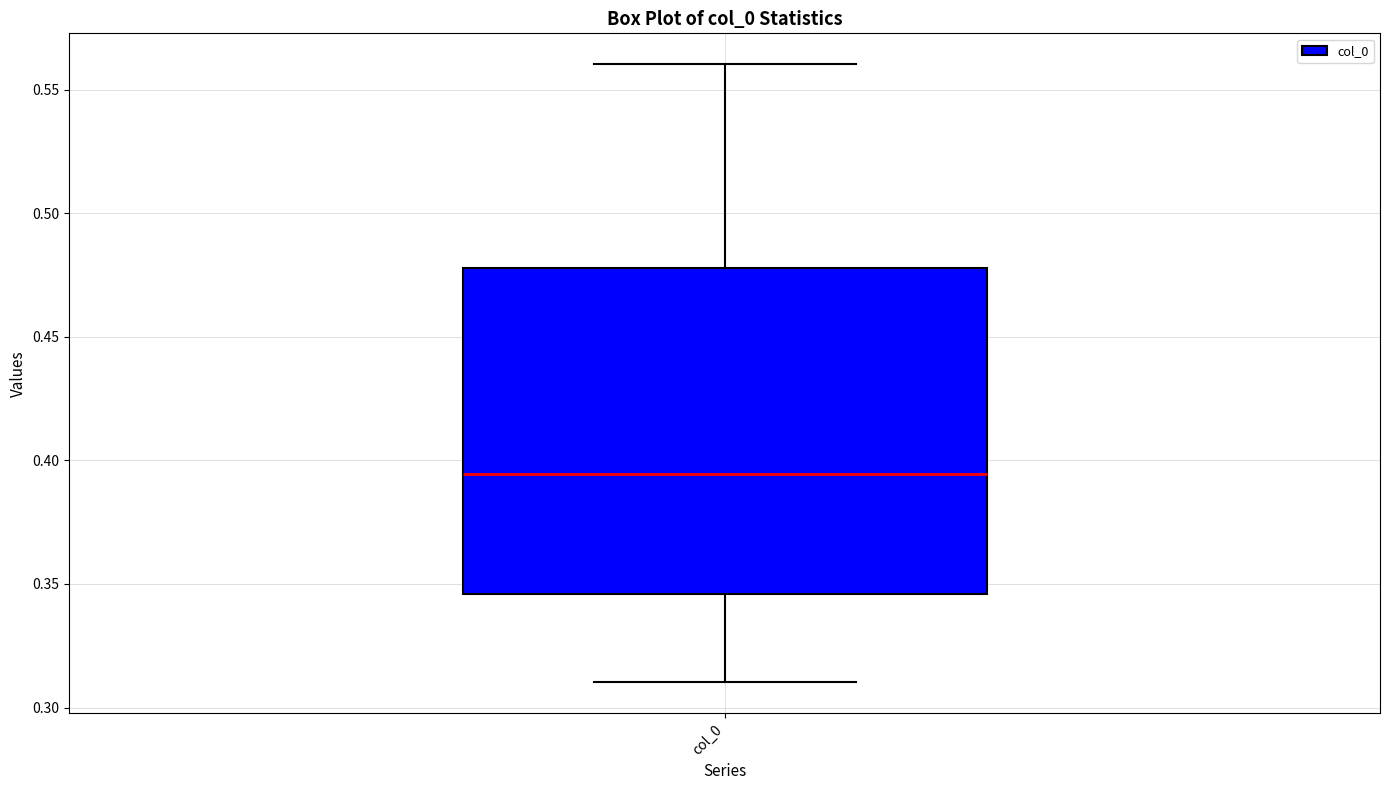

Read this box plot against the y-axis: the position of the median line, the range covered by the box, and the ends of both whiskers. The values are not printed on the chart, so give them approximately, as read against the axis.

median 0.395, box 0.345 to 0.480, whiskers 0.310 to 0.560